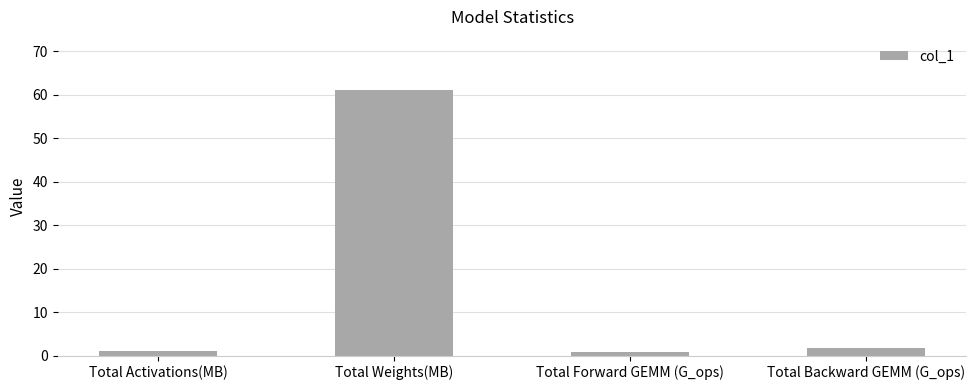

What is the ratio of the value at Total Weights(MB) to the value at Total Backward GEMM (G_ops)?

33.8